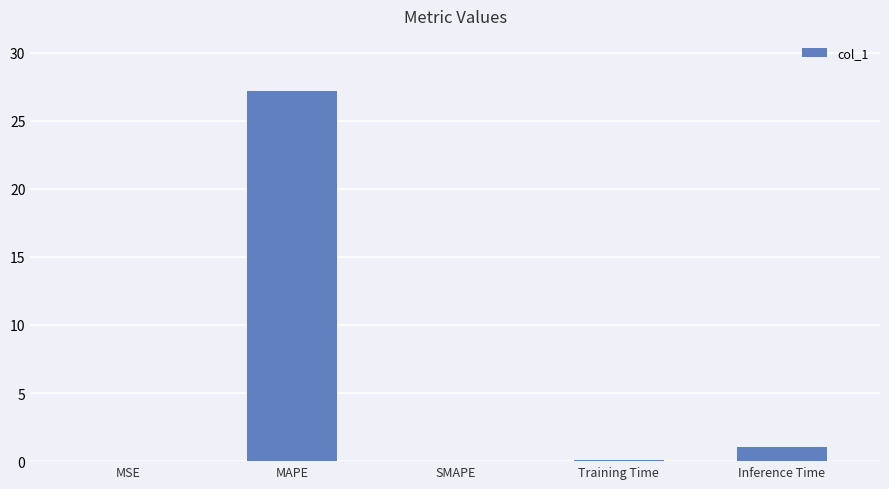

Which has a higher value, MSE or MAPE?

MAPE